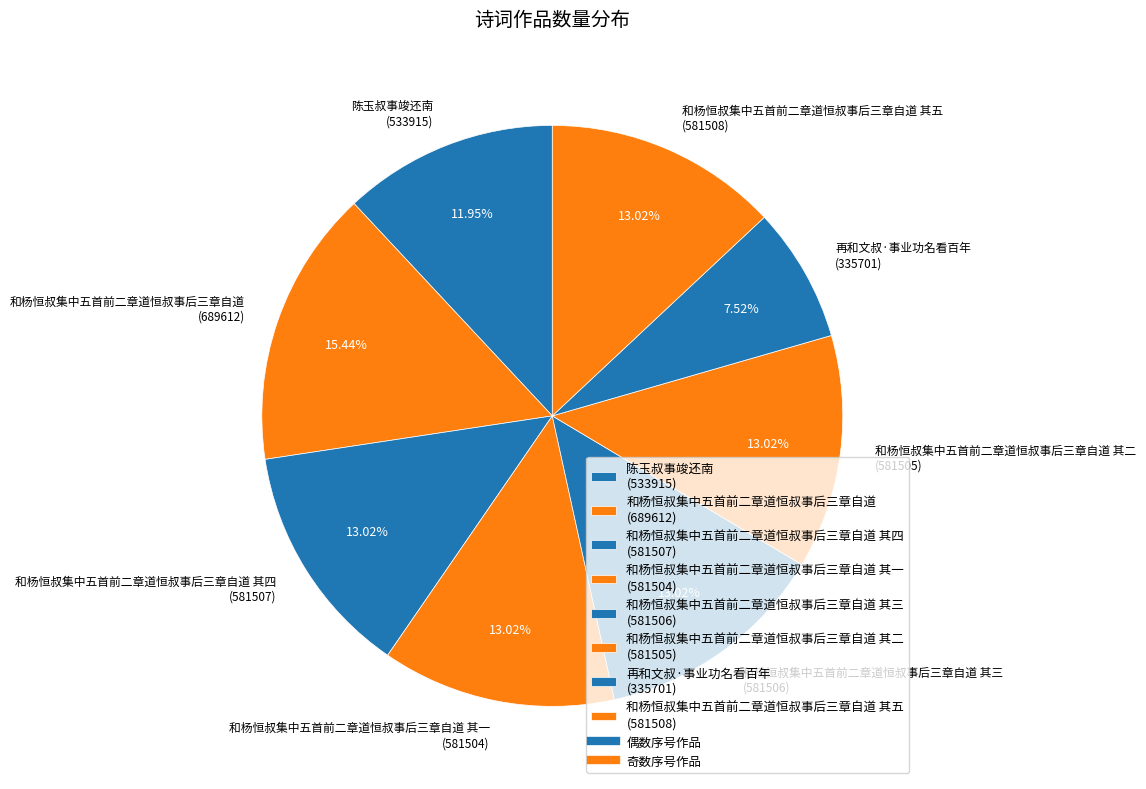

Do 和杨恒叔集中五首前二章道恒叔事后三章自道 其二 (581505) and 和杨恒叔集中五首前二章道恒叔事后三章自道 其五 (581508) together represent more than half of the pie?

No